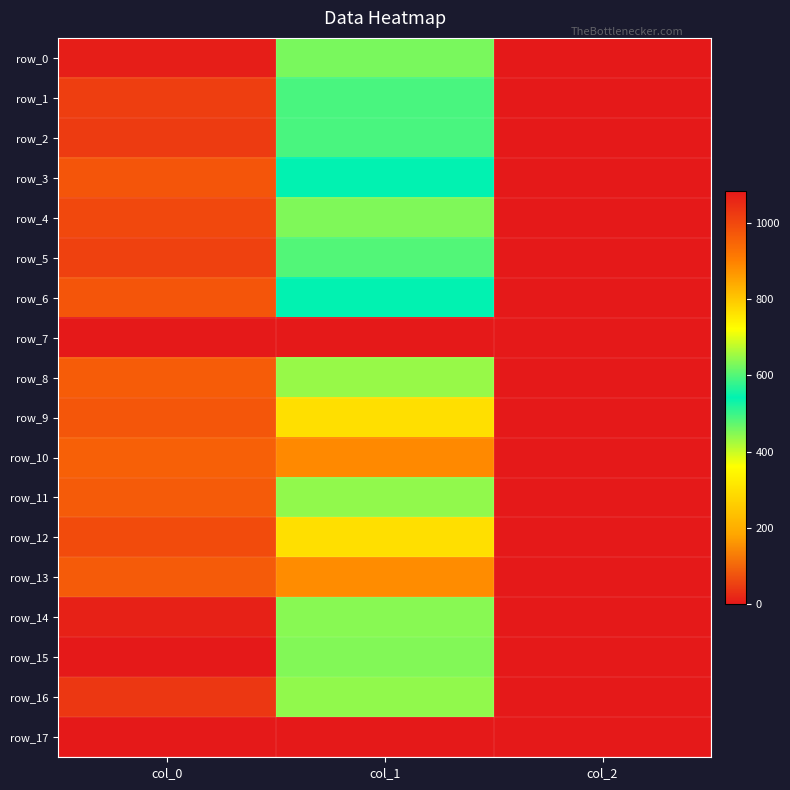

How many values in the row_16 series exceed 438?

2